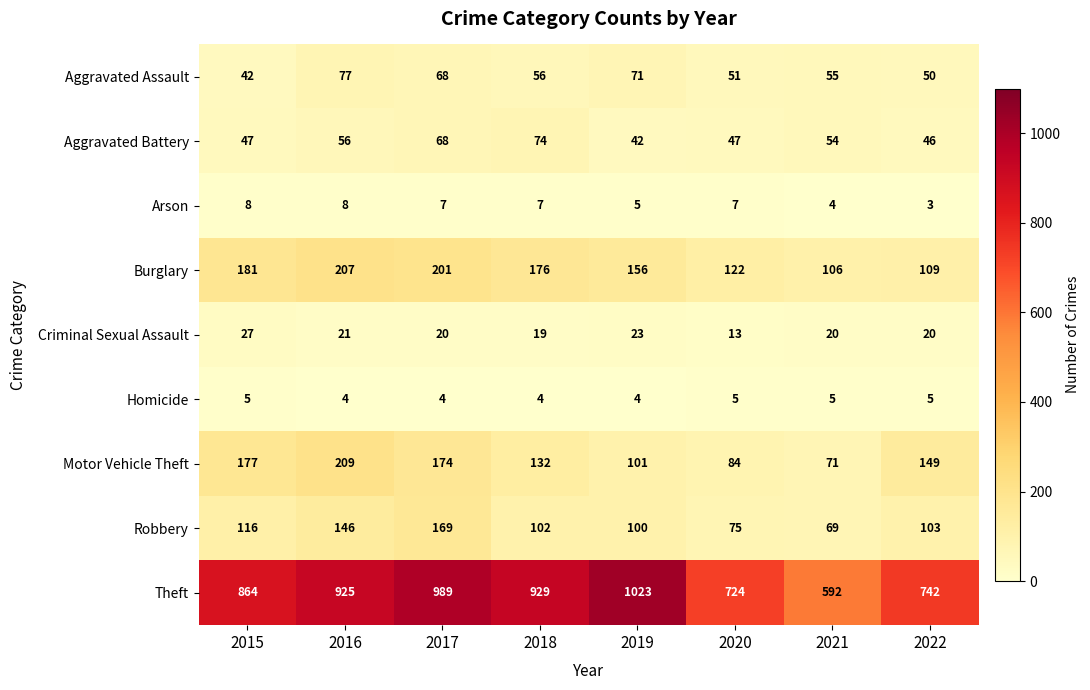

Which category has the highest value across all series?

2019